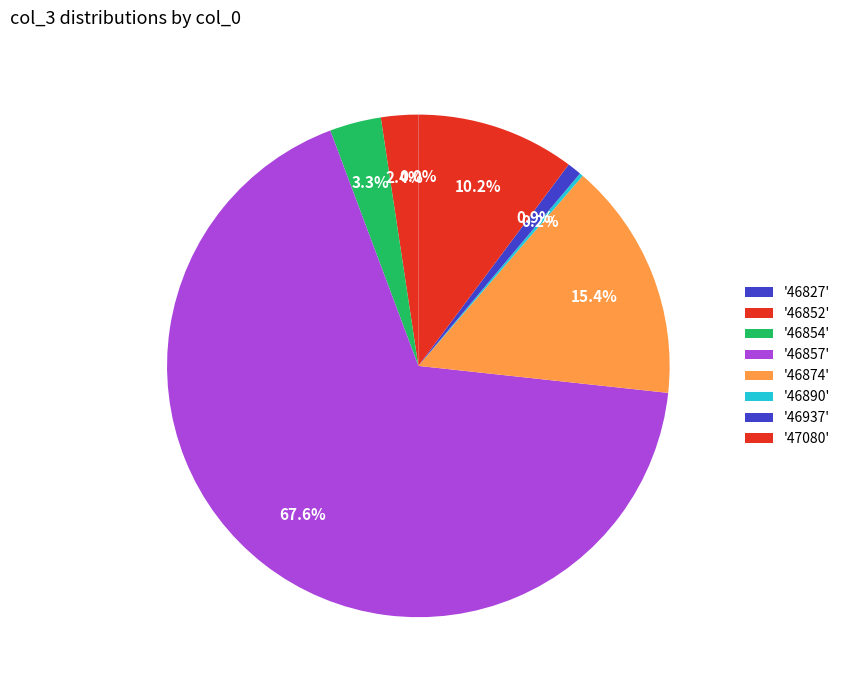

Count the number of slices in the pie.

8